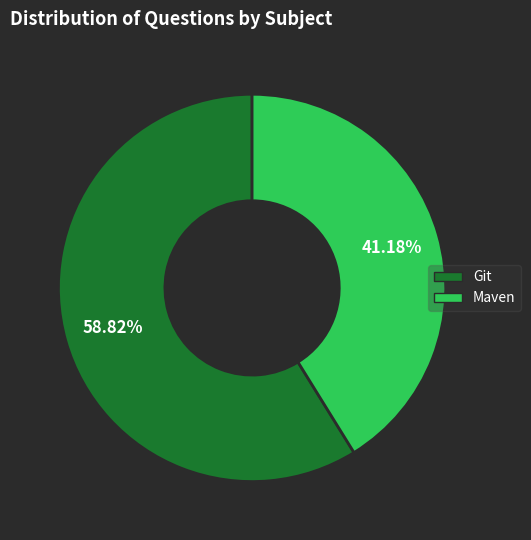

To the nearest percent, what percentage of the pie is Git?

59%